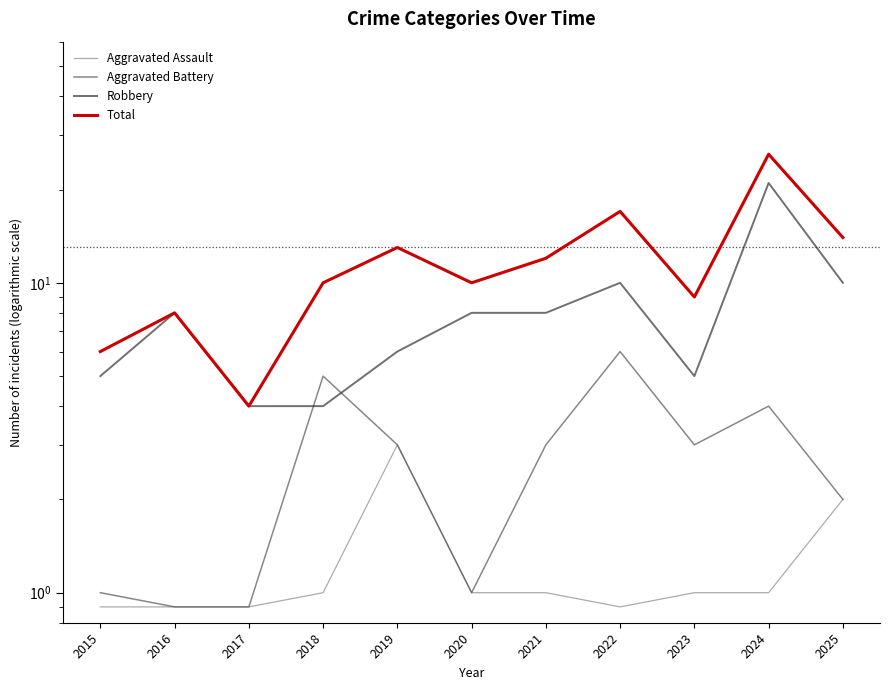

At which label does Aggravated Assault reach its minimum?

2015